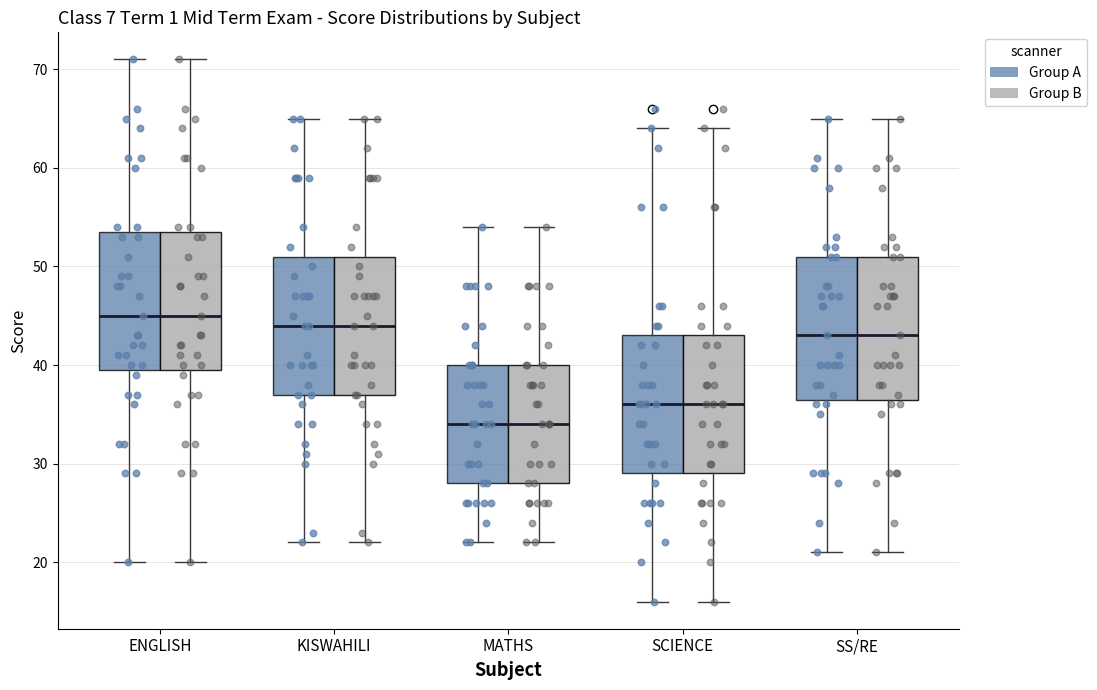

Reading left to right, read every box against the y-axis: the position of its median line, the range the box covers, and the ends of its whiskers. The values are not printed on the chart, so give them approximately, as read against the axis.

ENGLISH (Group A): median 45, box 40 to 54, whiskers 20 to 71
ENGLISH (Group B): median 45, box 40 to 54, whiskers 20 to 71
KISWAHILI (Group A): median 44, box 37 to 51, whiskers 22 to 65
KISWAHILI (Group B): median 44, box 37 to 51, whiskers 22 to 65
MATHS (Group A): median 34, box 28 to 40, whiskers 22 to 54
MATHS (Group B): median 34, box 28 to 40, whiskers 22 to 54
SCIENCE (Group A): median 36, box 29 to 43, whiskers 16 to 64
SCIENCE (Group B): median 36, box 29 to 43, whiskers 16 to 64
SS/RE (Group A): median 43, box 37 to 51, whiskers 21 to 65
SS/RE (Group B): median 43, box 37 to 51, whiskers 21 to 65